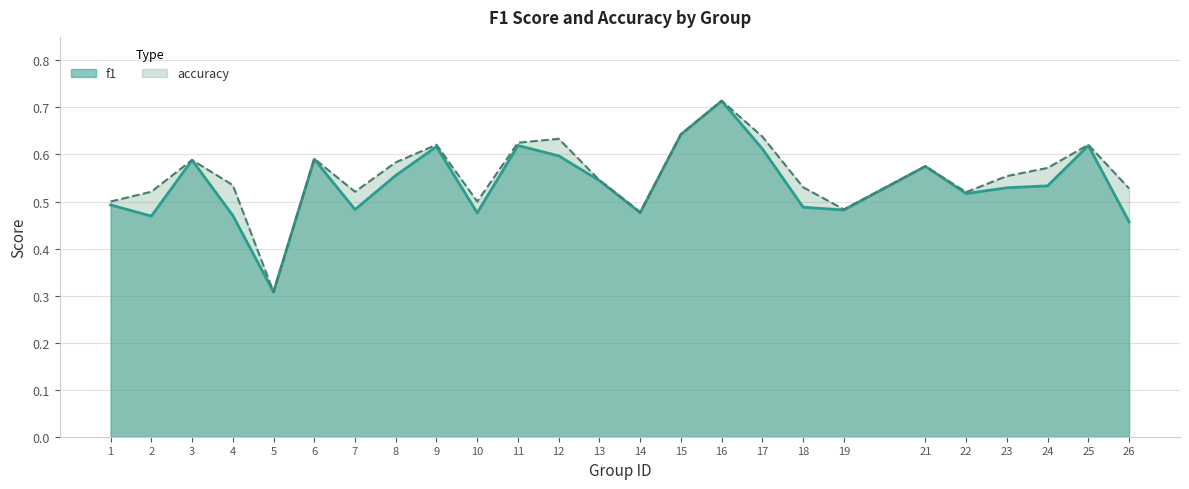

The f1 series shows 0.6 at 8. True or false?

True